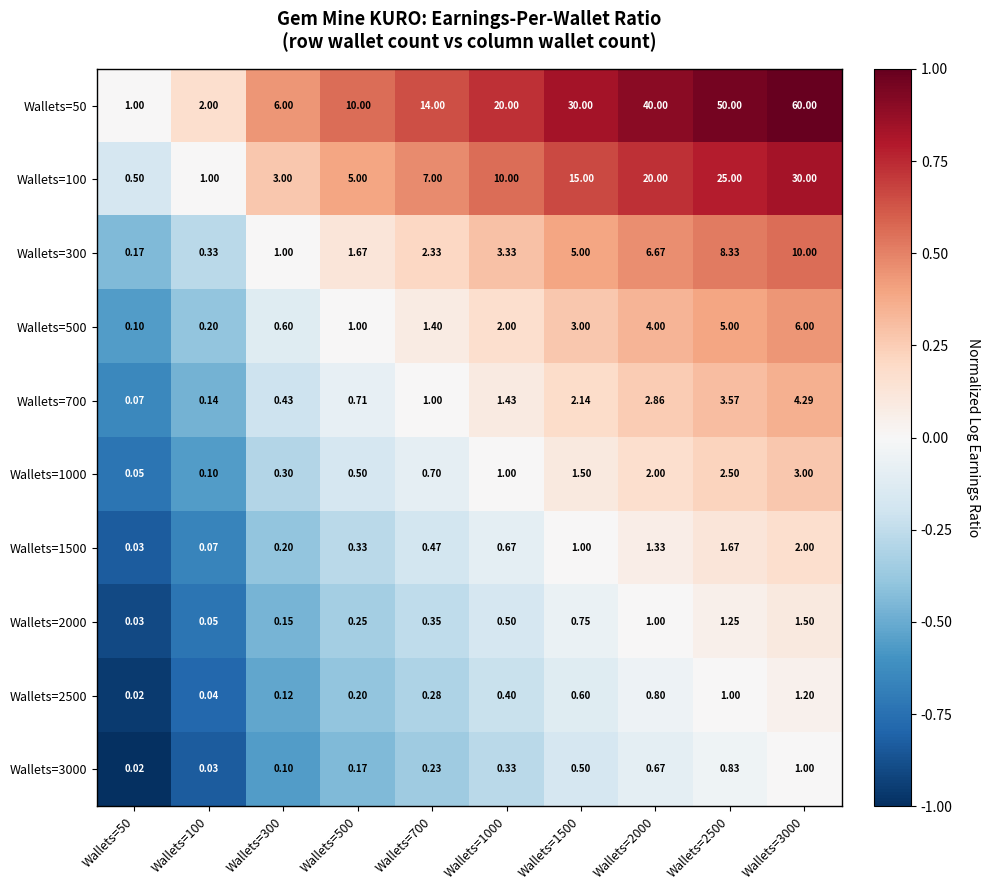

Which series changed the most between Wallets=300 and Wallets=500?

Wallets=50